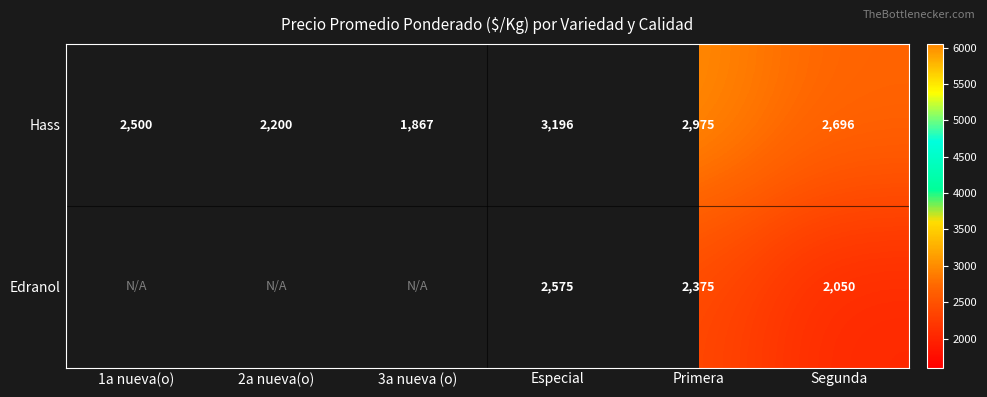

How many Hass values are between 2200 and 2975?

4